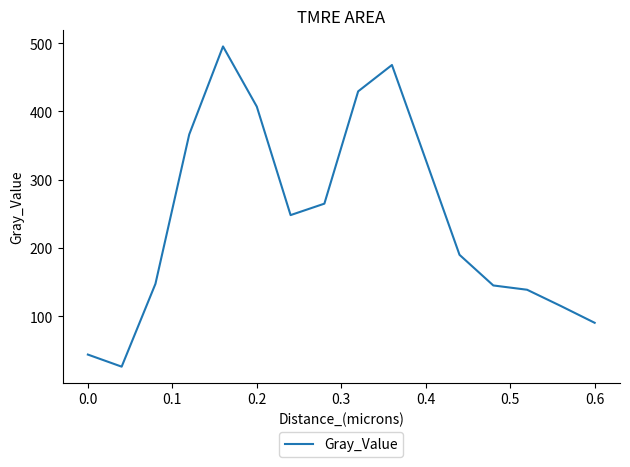

What is the difference between the maximum and minimum values?

469.1